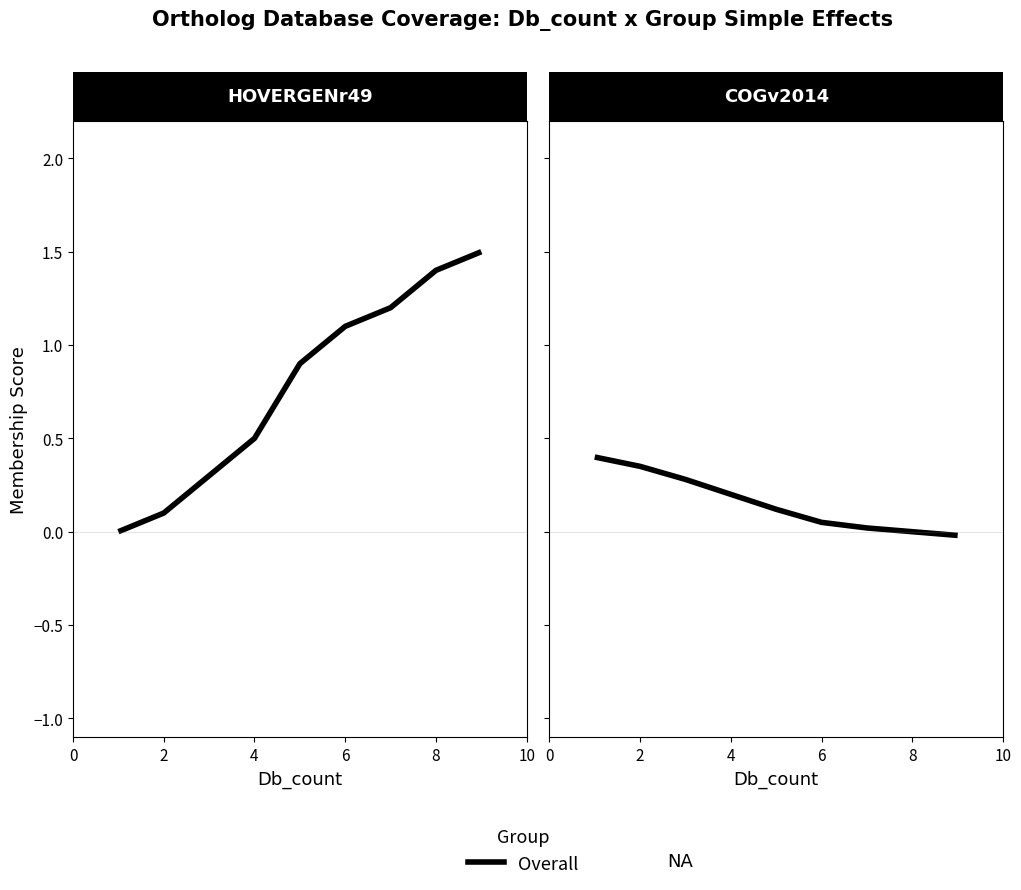

What is the average value of the HOVERGENr49 series?

0.8